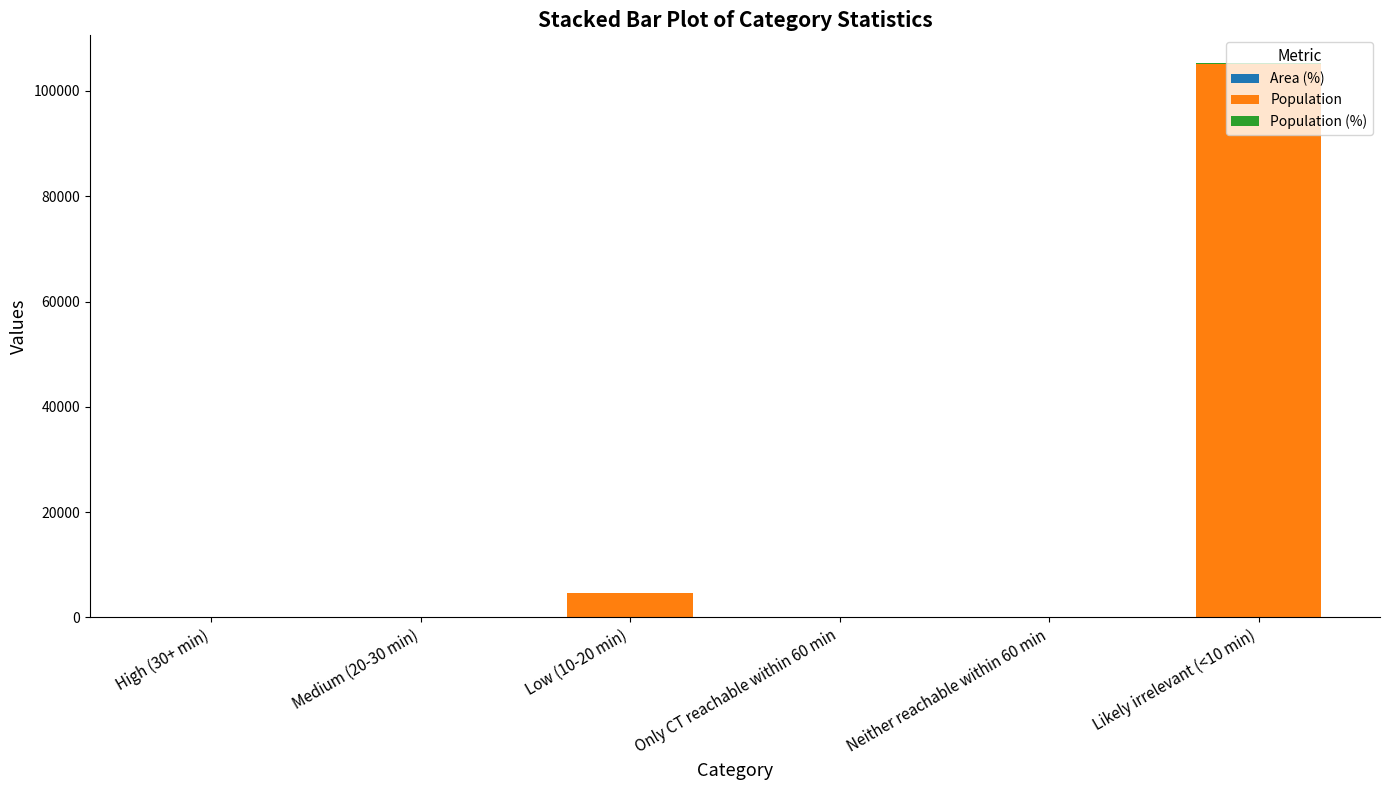

At which category is the sum across all series the highest?

Likely irrelevant (<10 min)